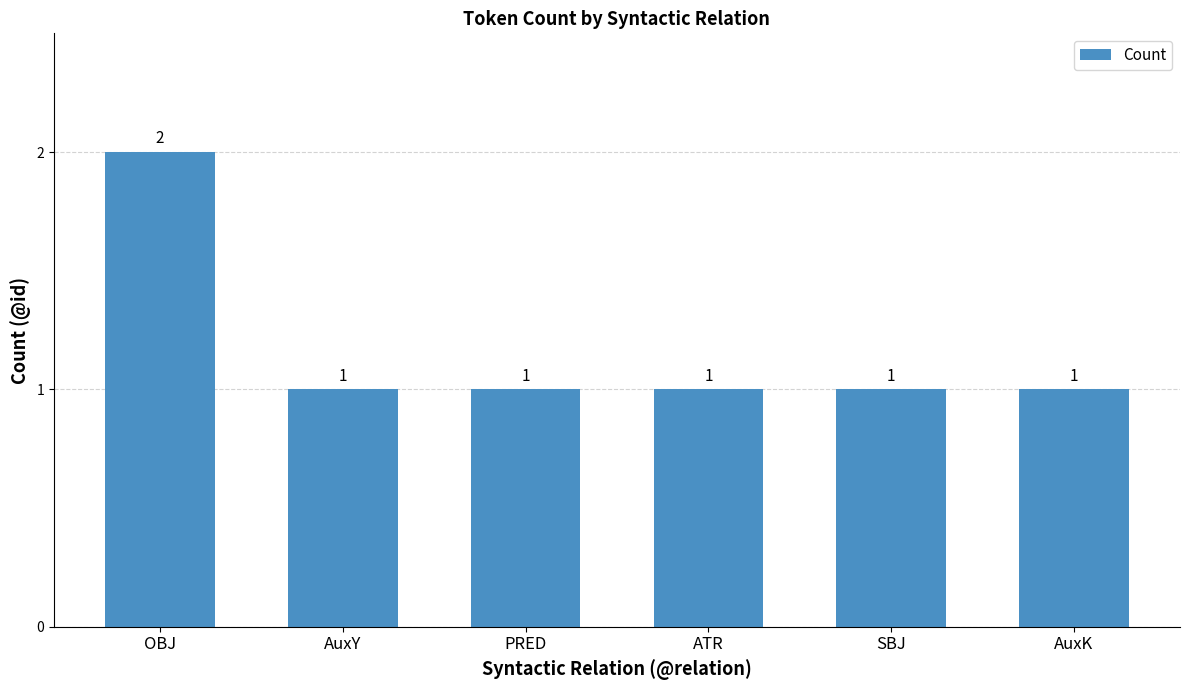

What is the ratio of the value at OBJ to the value at ATR?

2.0